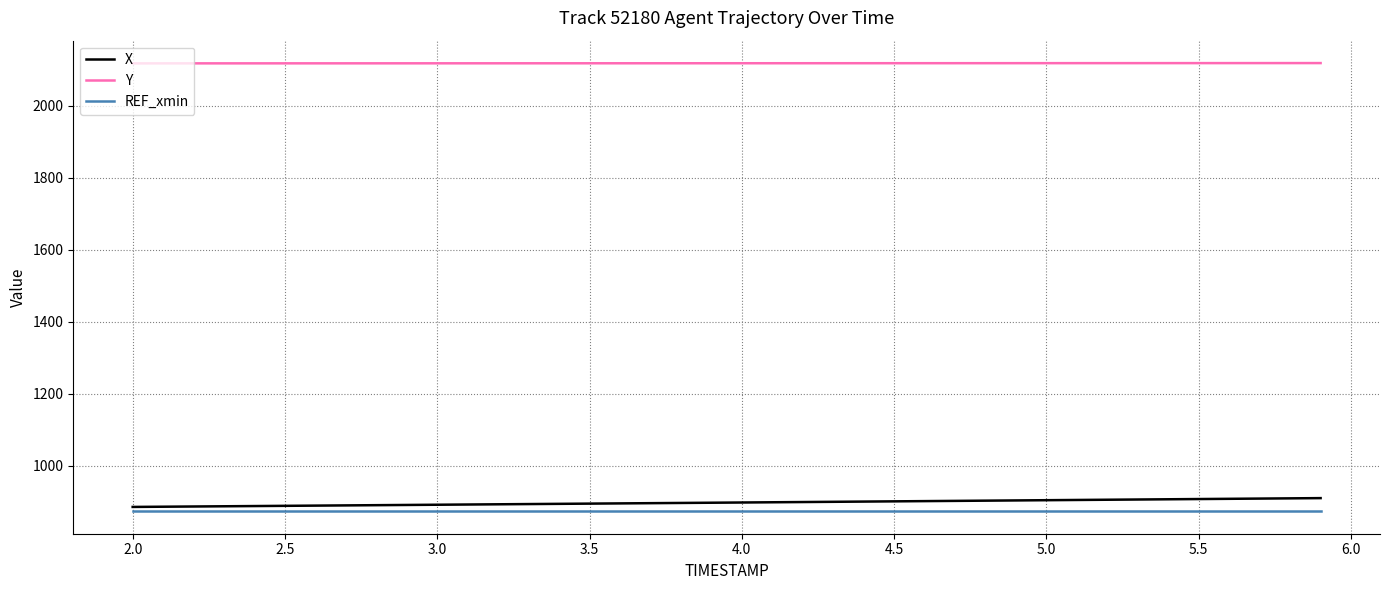

Is this an area chart (filled region under the line)?

No